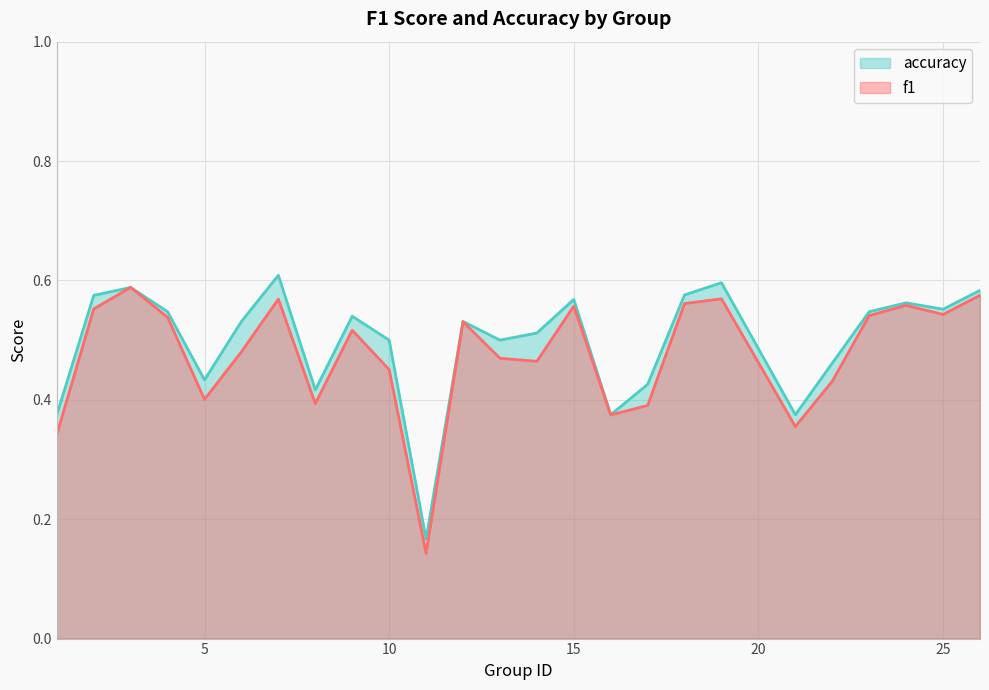

How many interior local valleys does the accuracy series have?

7